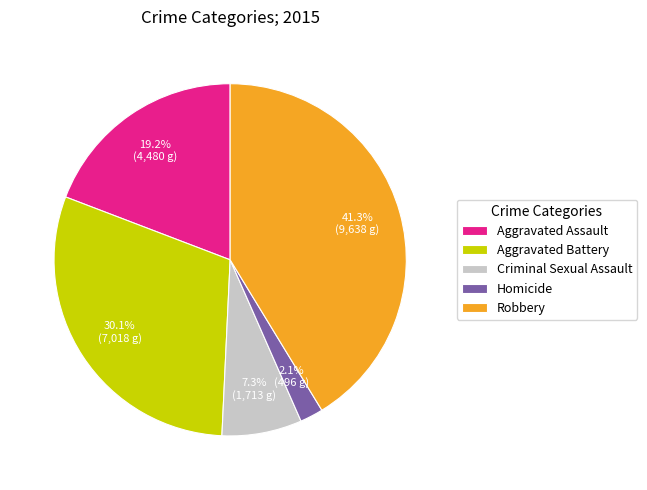

To the nearest percent, what percentage of the pie is Aggravated Battery?

30%